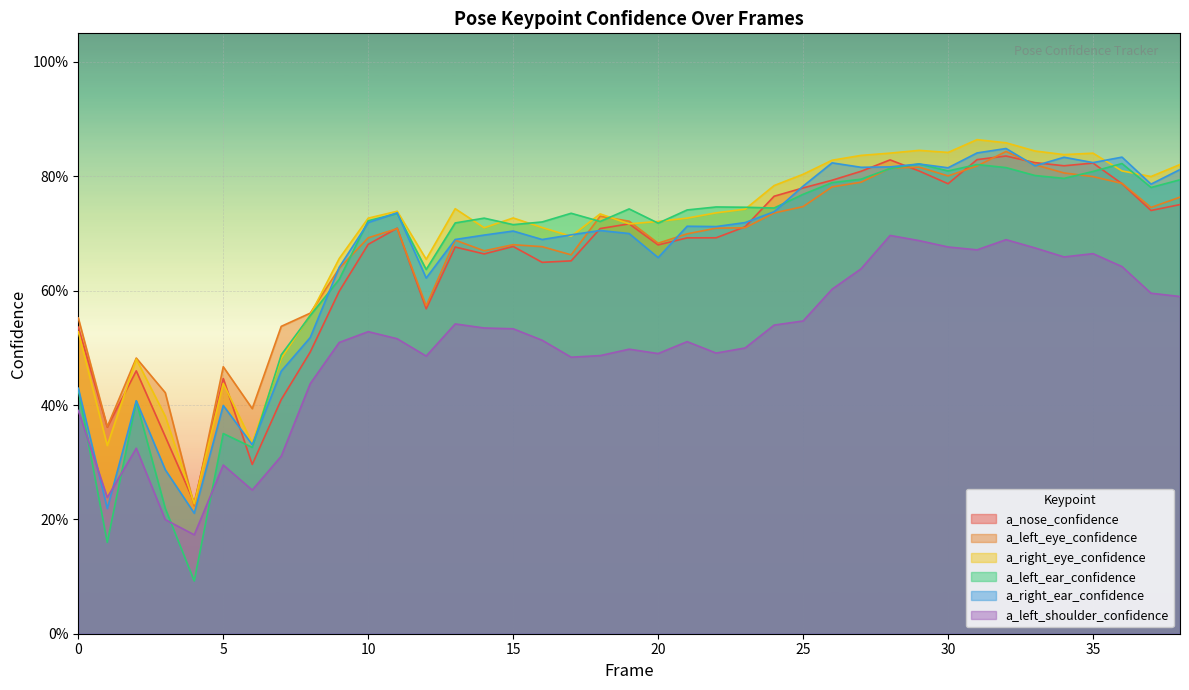

Between which two adjacent categories do a_right_eye_confidence and a_nose_confidence first intersect?

1 and 2